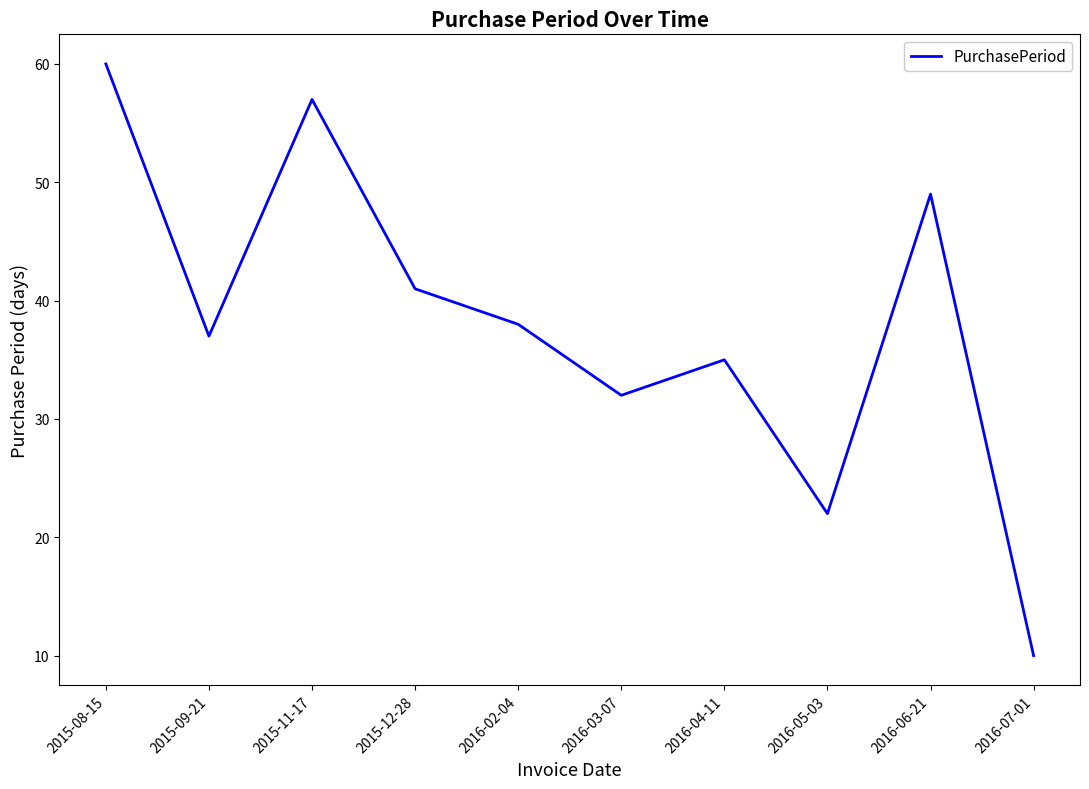

How many lines are shown in the chart?

1